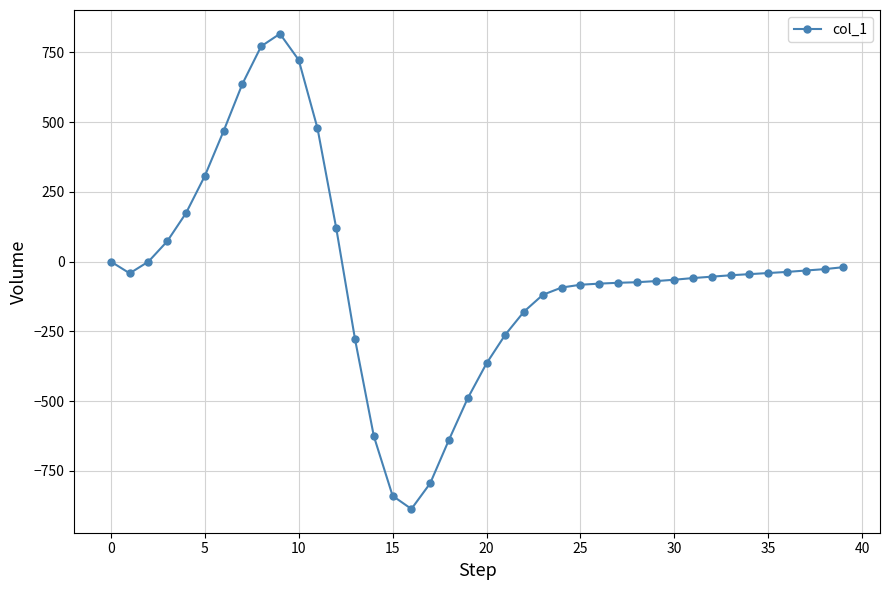

What is the maximum value shown in the chart?

817